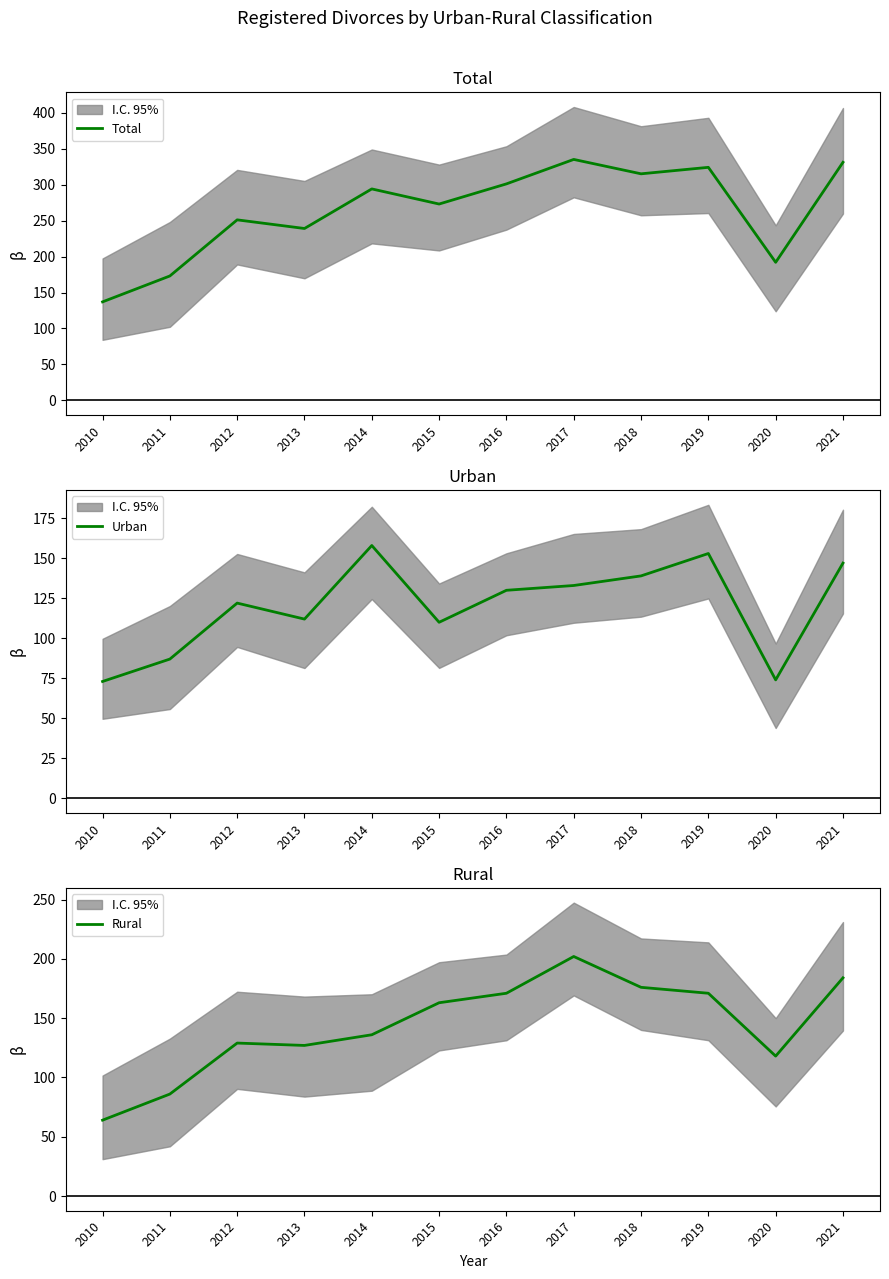

What is the spread (max minus min) of values at 2021?

184